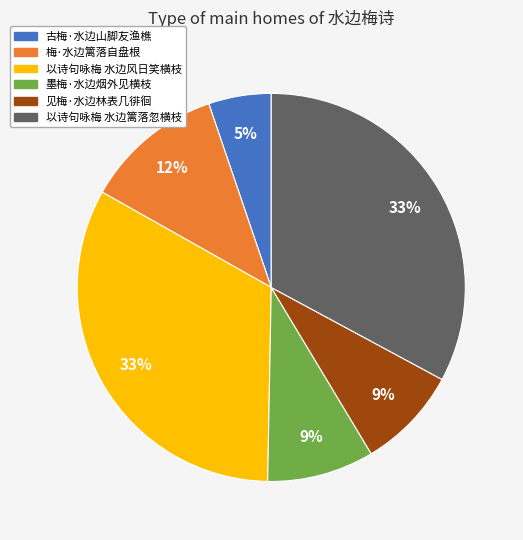

Which category has the smallest portion of the pie?

古梅·水边山脚友渔樵